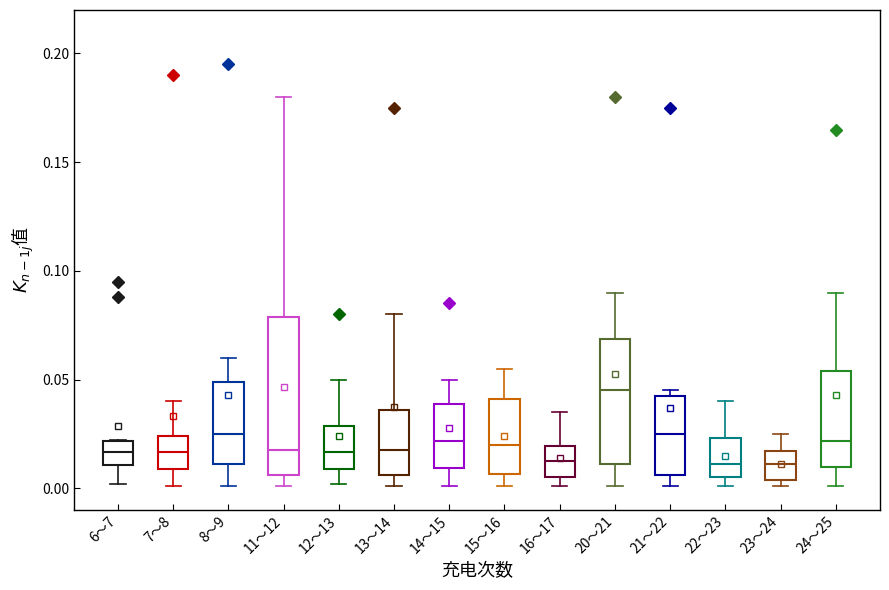

Reading left to right, transcribe this box plot: for each box, give where its median line is, the range the box spans, and where its two whiskers end, as read against the y-axis. The values are not printed on the chart, so give them approximately, as read against the axis.

6～7: median 0.015, box 0.010 to 0.020, whiskers 0.000 to 0.020
7～8: median 0.015, box 0.010 to 0.025, whiskers 0.000 to 0.040
8～9: median 0.025, box 0.010 to 0.050, whiskers 0.000 to 0.060
11～12: median 0.020, box 0.005 to 0.080, whiskers 0.000 to 0.180
12～13: median 0.015, box 0.010 to 0.030, whiskers 0.000 to 0.050
13～14: median 0.020, box 0.005 to 0.035, whiskers 0.000 to 0.080
14～15: median 0.020, box 0.010 to 0.040, whiskers 0.000 to 0.050
15～16: median 0.020, box 0.005 to 0.040, whiskers 0.000 to 0.055
16～17: median 0.015, box 0.005 to 0.020, whiskers 0.000 to 0.035
20～21: median 0.045, box 0.010 to 0.070, whiskers 0.000 to 0.090
21～22: median 0.025, box 0.005 to 0.040, whiskers 0.000 to 0.045
22～23: median 0.010, box 0.005 to 0.025, whiskers 0.000 to 0.040
23～24: median 0.010, box 0.005 to 0.015, whiskers 0.000 to 0.025
24～25: median 0.020, box 0.010 to 0.055, whiskers 0.000 to 0.090